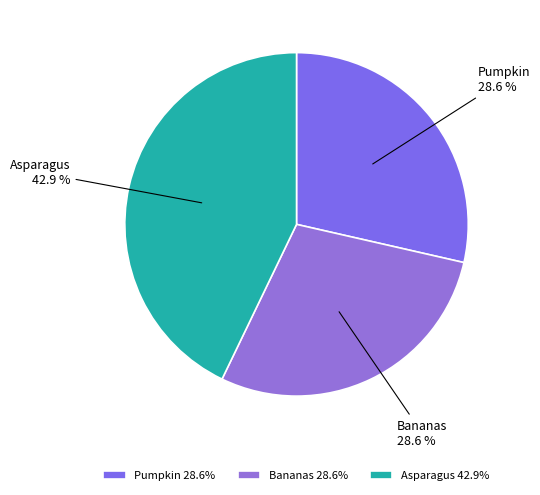

To the nearest percent, what portion does Bananas represent?

29%